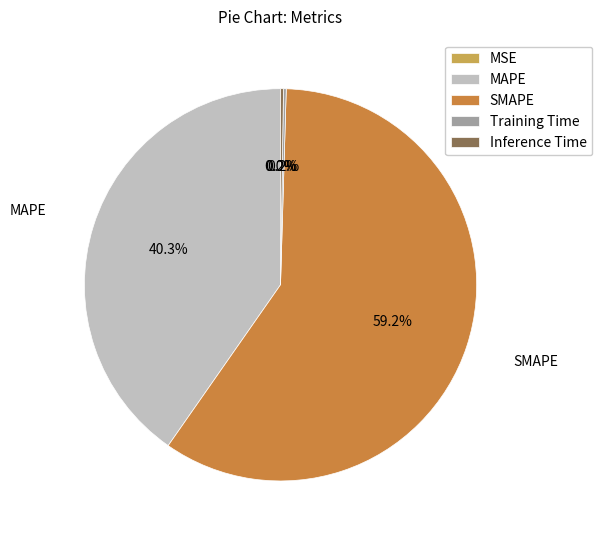

What is the largest slice in the pie chart?

SMAPE